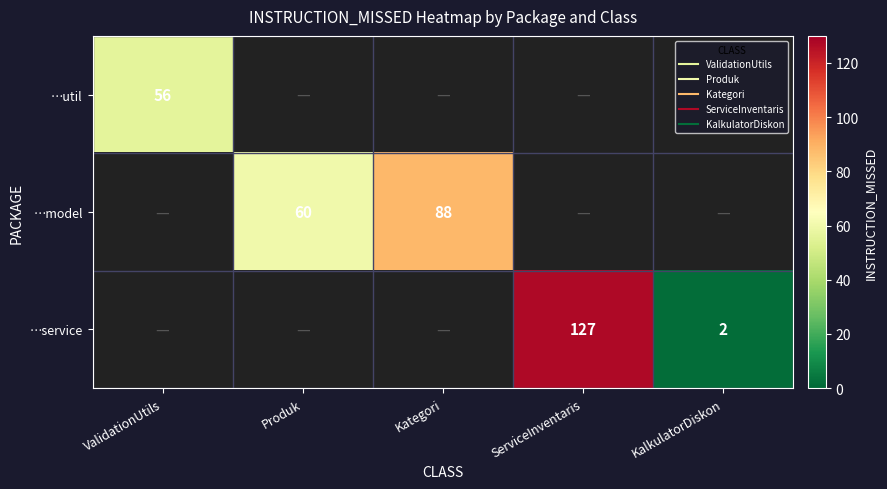

What is the highest value of the …util series?

56.0